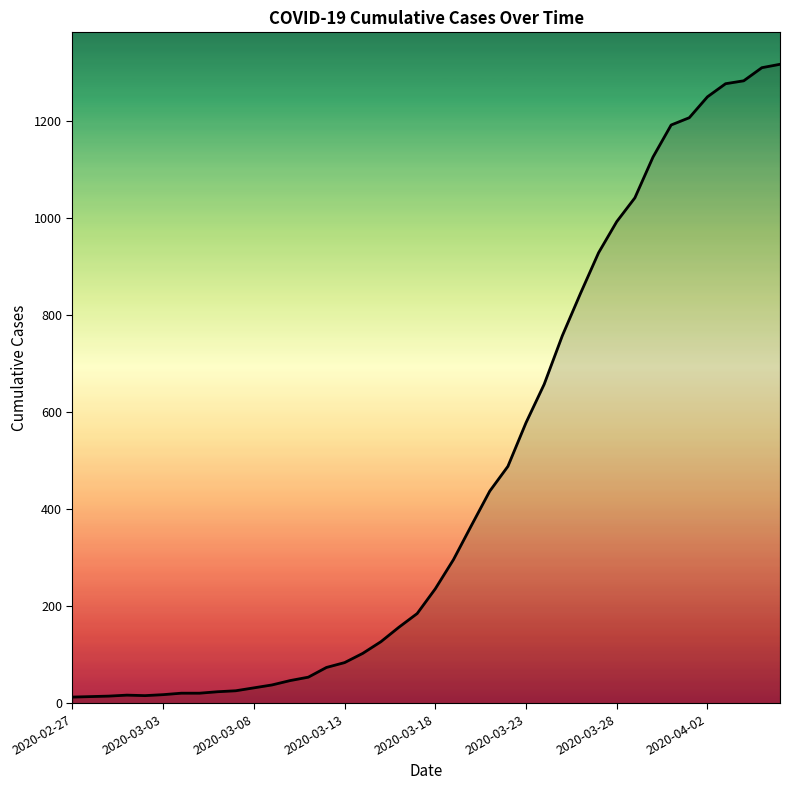

What is the greatest value displayed?

1316